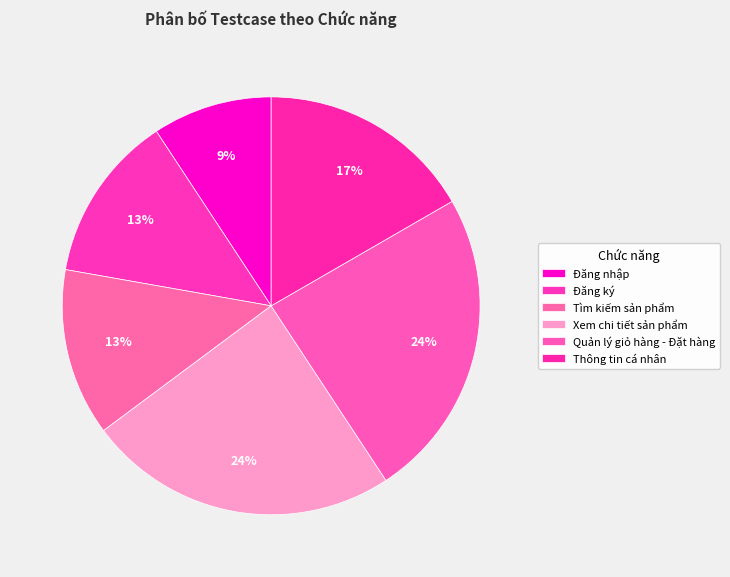

Does Quản lý giỏ hàng - Đặt hàng account for over 50% of the chart?

No